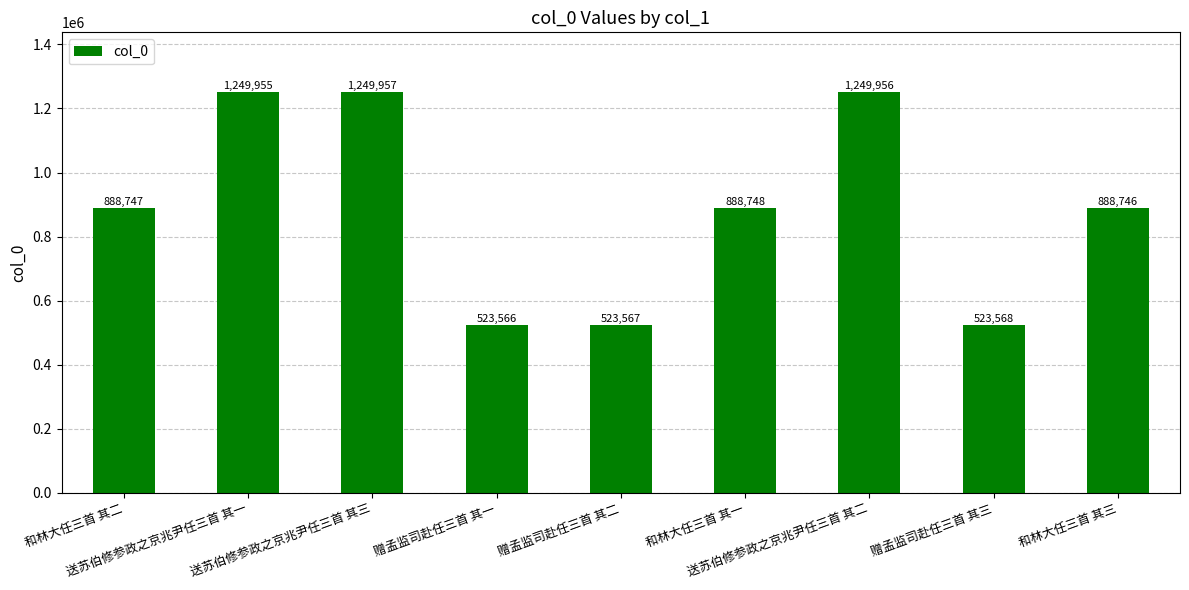

Which label corresponds to the largest value in the chart?

送苏伯修参政之京兆尹任三首 其三